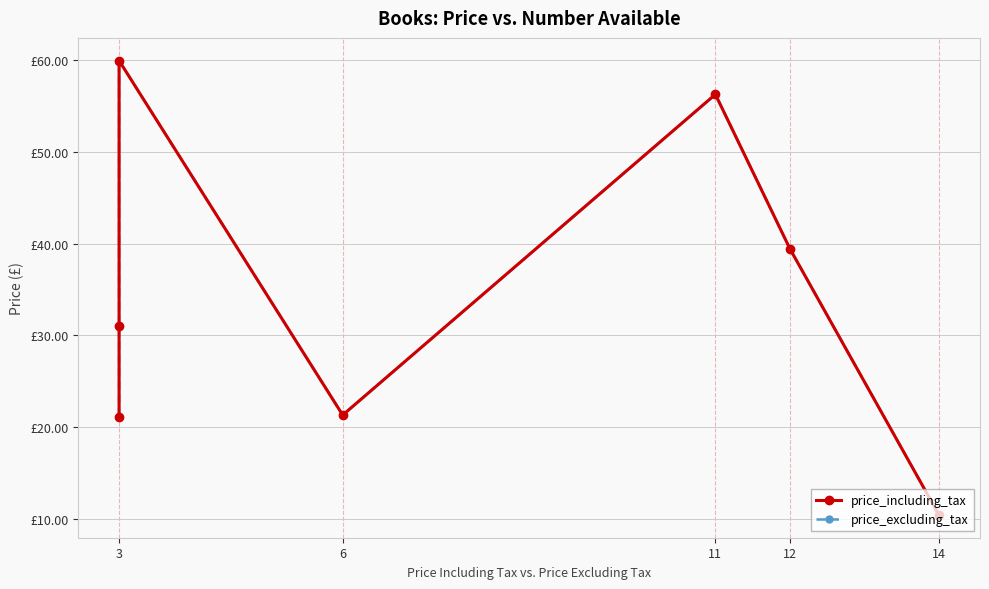

True or false: price_including_tax and price_excluding_tax cross at least once.

False